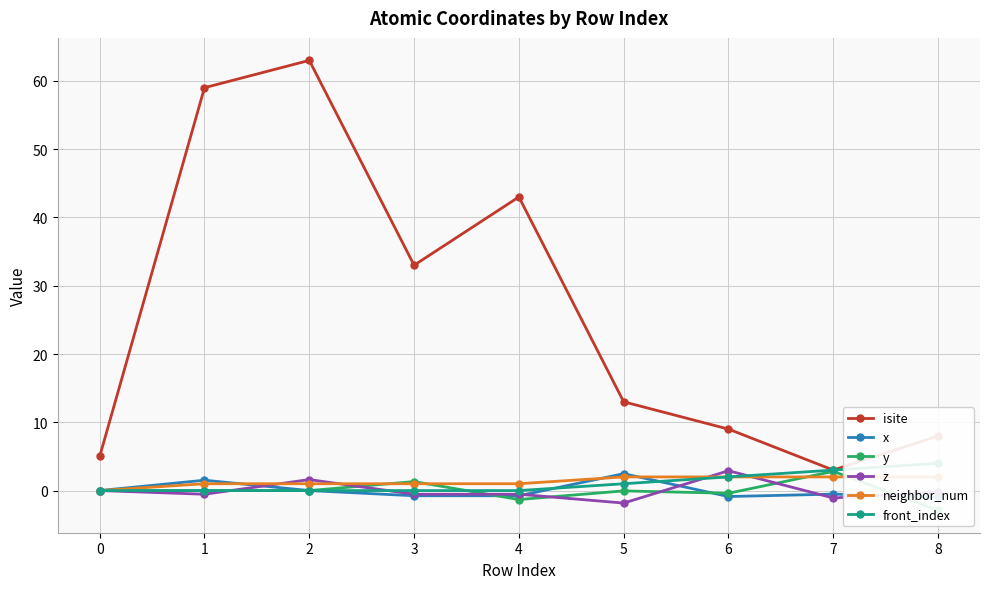

Reading left to right, extract all data points from this chart.

isite: 0=5.0	1=59.0	2=63.0	3=33.0	4=43.0	5=13.0	6=9.0	7=3.0	8=8.0
x: 0=0.0	1=1.5	2=0.0	3=-0.8	4=-0.8	5=2.5	6=-0.9	7=-0.5	8=-1.0
y: 0=0.0	1=0.0	2=0.0	3=1.3	4=-1.3	5=-0.0	6=-0.4	7=2.8	8=-2.9
z: 0=0.0	1=-0.5	2=1.6	3=-0.5	4=-0.5	5=-1.8	6=2.9	7=-1.1	8=-0.2
neighbor_num: 0=0.0	1=1.0	2=1.0	3=1.0	4=1.0	5=2.0	6=2.0	7=2.0	8=2.0
front_index: 0=0.0	1=0.0	2=0.0	3=0.0	4=0.0	5=1.0	6=2.0	7=3.0	8=4.0